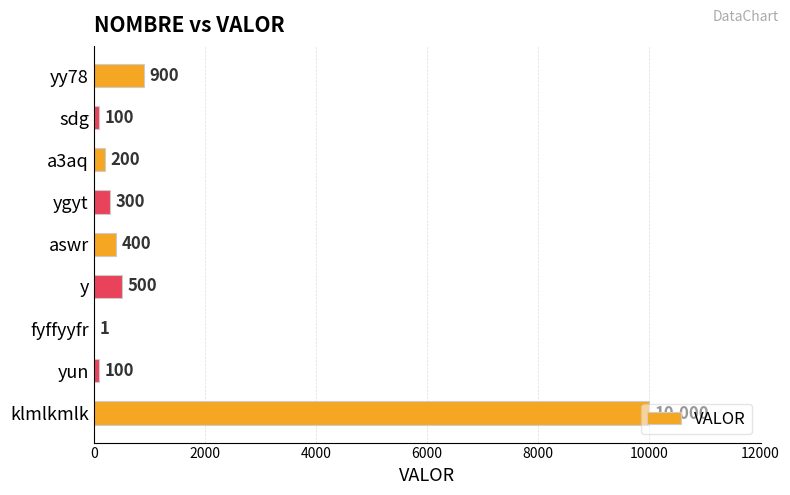

Is it true that the value at yun is 100?

True